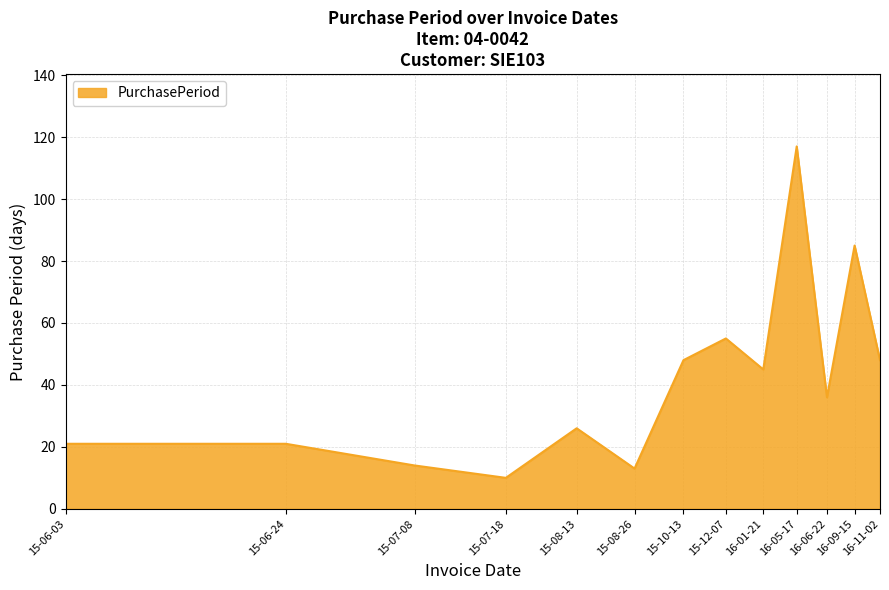

What is the difference between the maximum and minimum values?

107